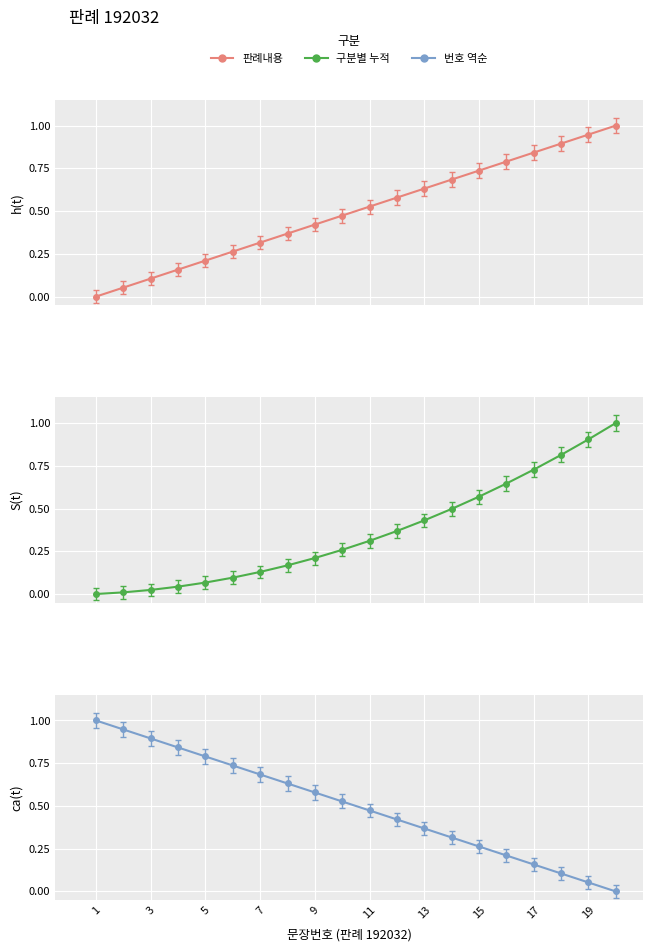

Rank the series by their maximum value, from highest to lowest.

판례내용, 구분별 누적, 번호 역순